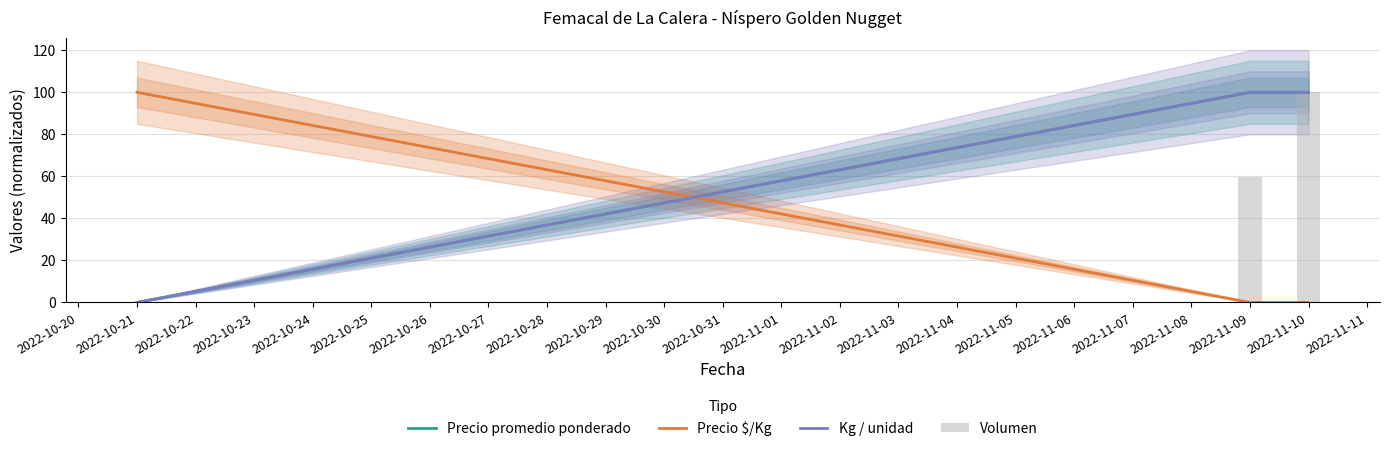

Reading right to left, list all the values displayed in this chart.

Precio promedio ponderado: 100.0	100.0	0.0
Precio $/Kg: 0.0	0.0	100.0
Kg / unidad: 100.0	100.0	0.0
Volumen: 100.0	59.5	0.0